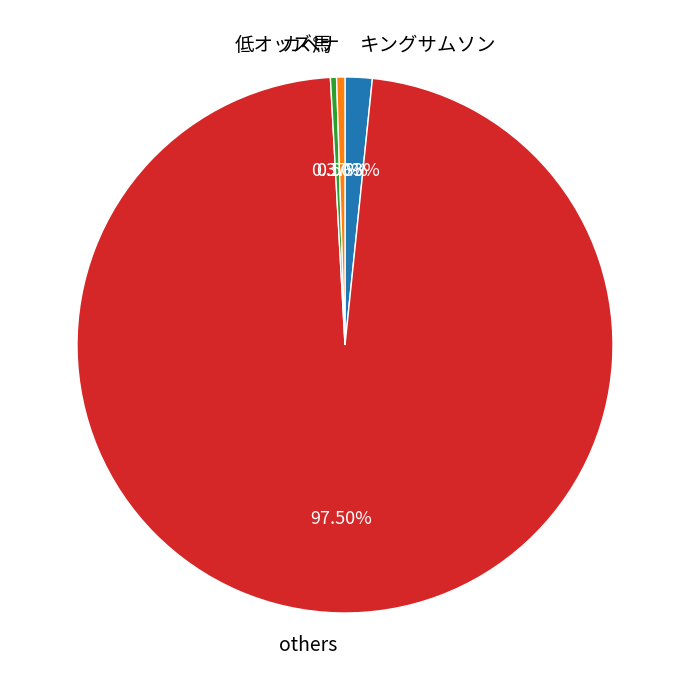

How many slices are in this pie chart?

4